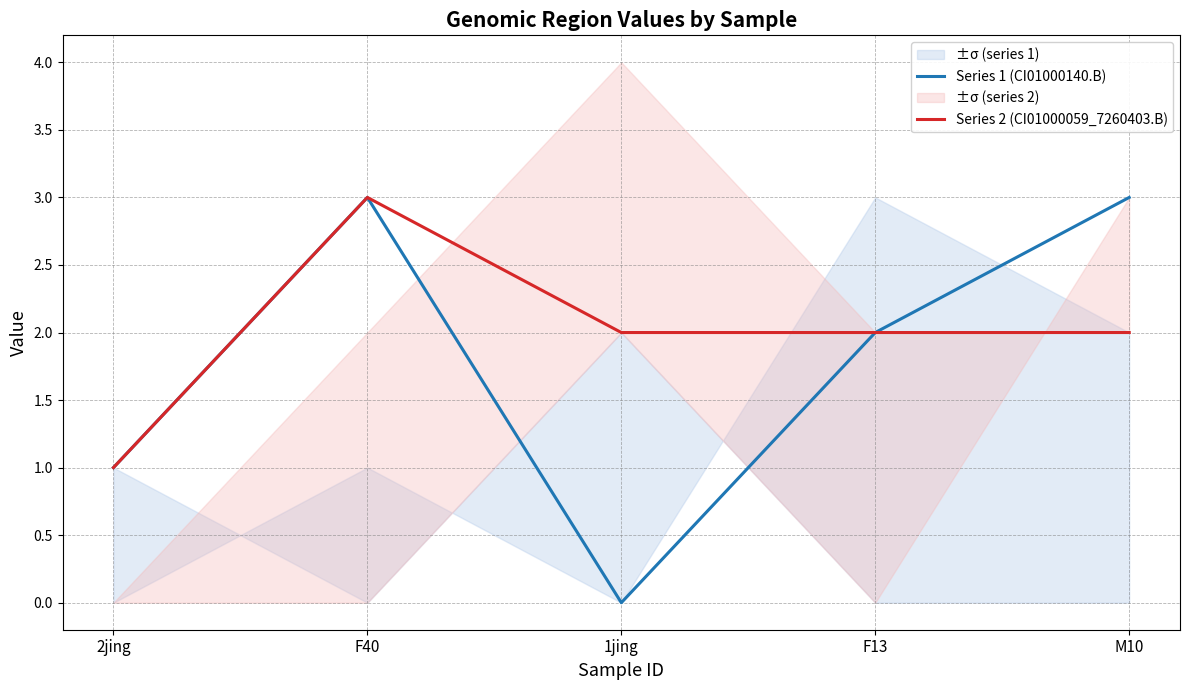

What is the difference between the maximum and second lowest values in the Series 1 (CI01000140.B) series?

2